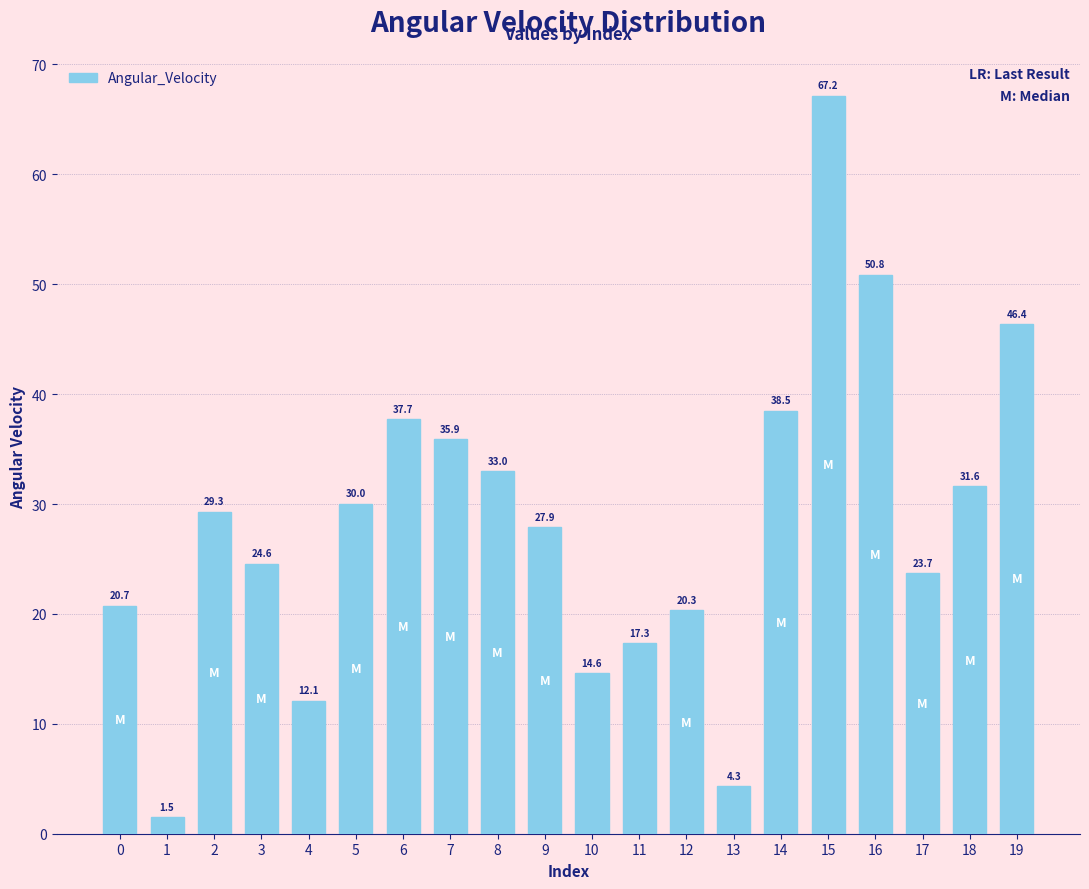

What is the approximate value at 19?

46.4